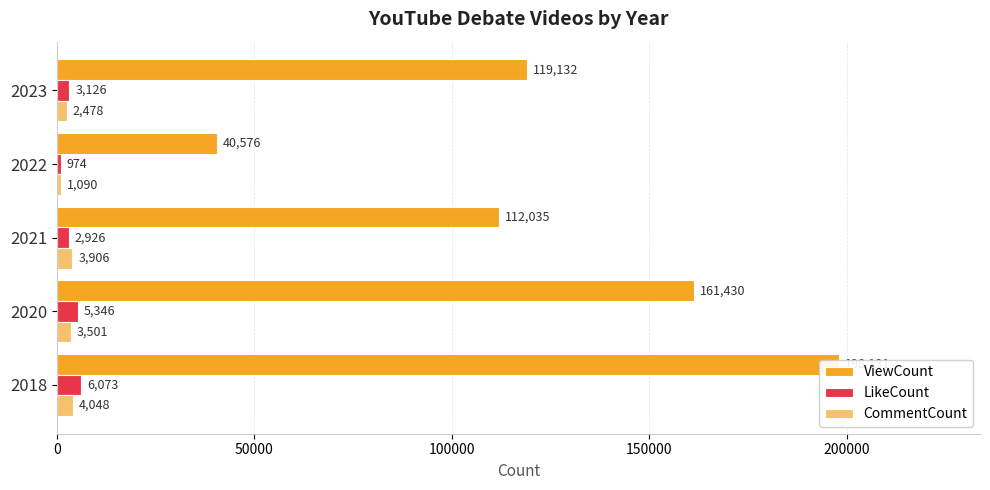

Reading left to right, what are all the values shown in this chart?

ViewCount: 198131	161430	112035	40576	119132
LikeCount: 6073	5346	2926	974	3126
CommentCount: 4048	3501	3906	1090	2478